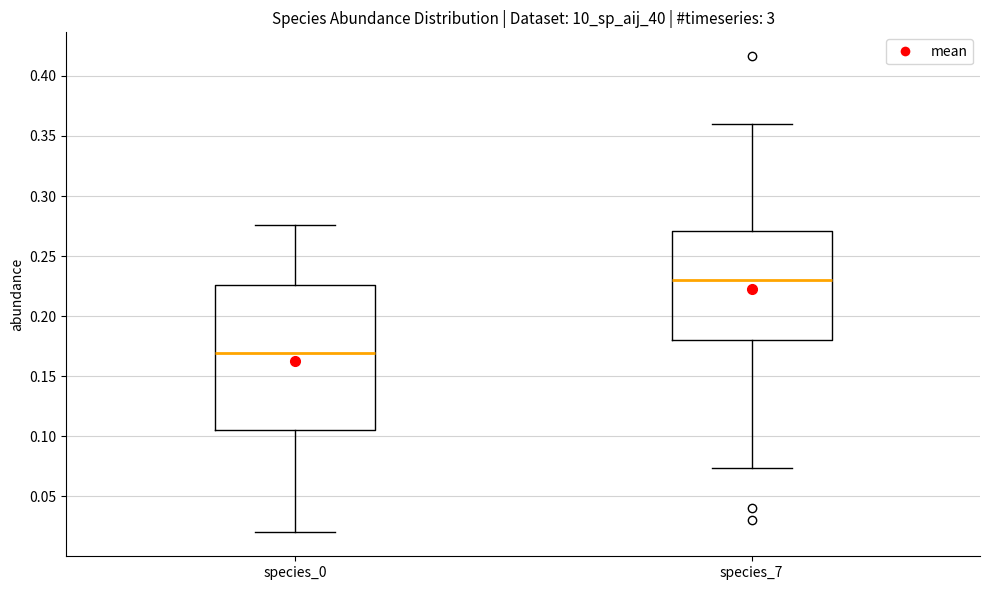

Where does the median line of the box for species_7 sit on the y-axis? The values are not printed on the chart, so give them approximately, as read against the axis.

0.230